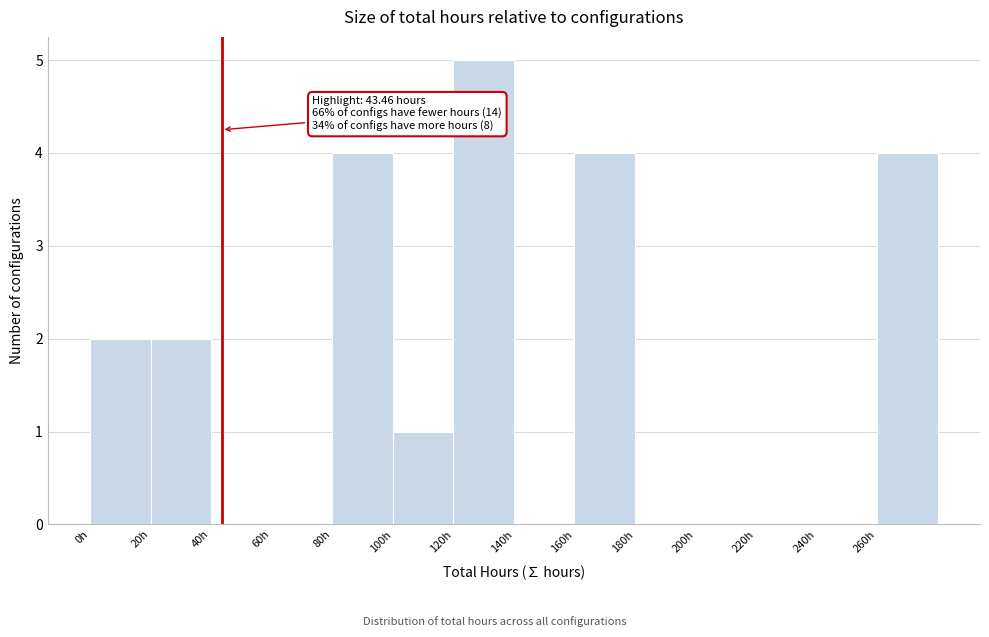

Over which range of the x-axis is the bar tallest?

120 to 140